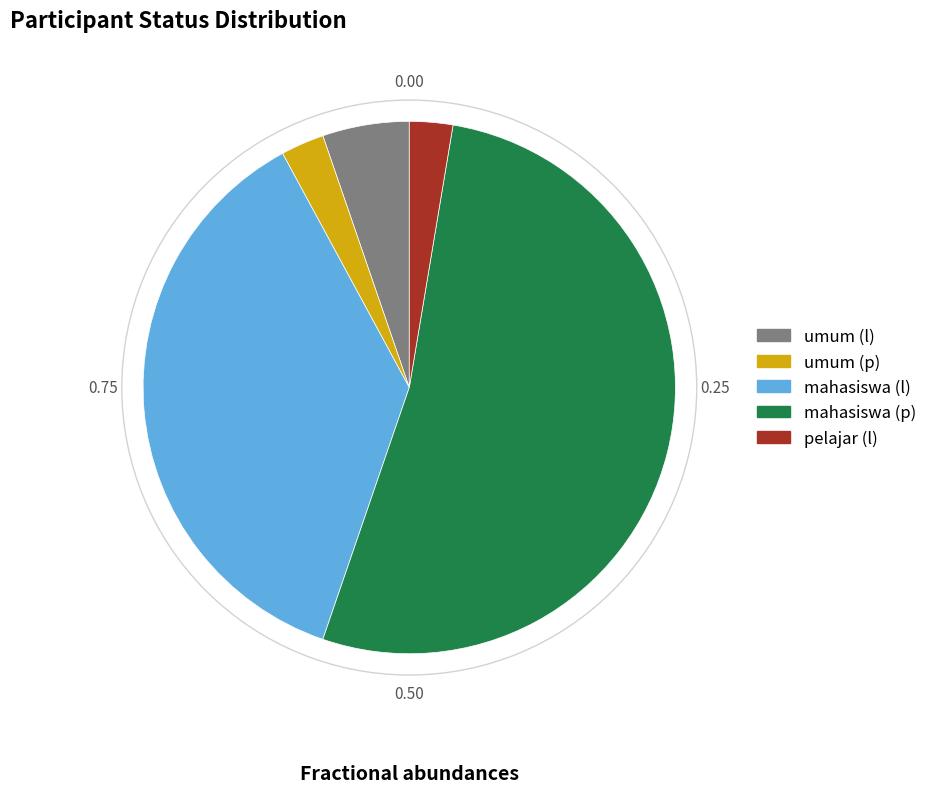

Between umum (l) and umum (p), which is larger?

umum (l)